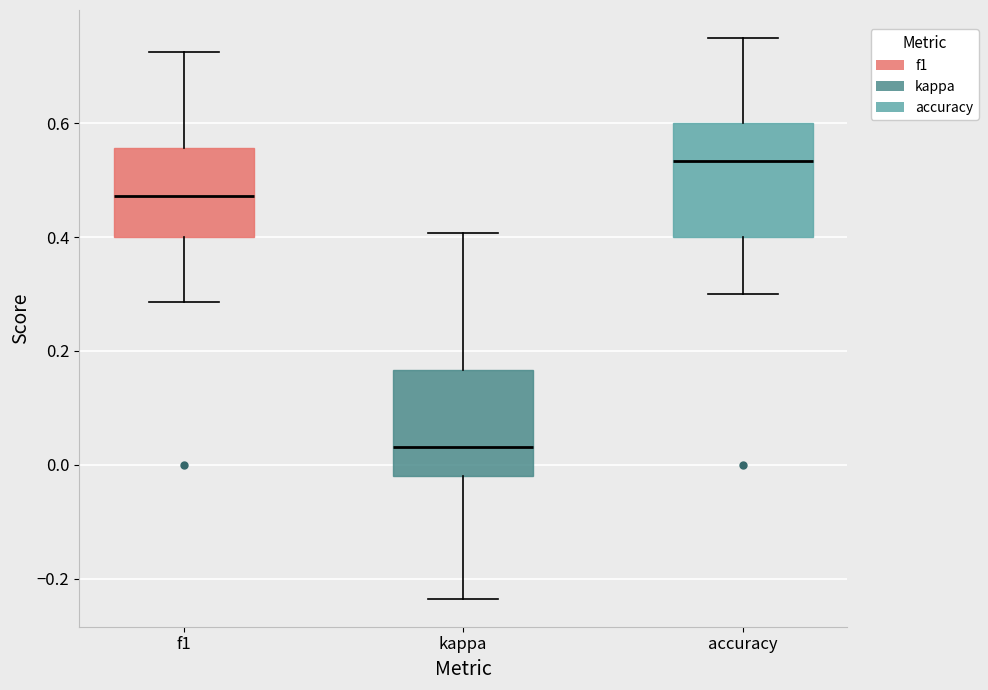

Reading left to right, transcribe this box plot: for each box, give where its median line is, the range the box spans, and where its two whiskers end, as read against the y-axis. The values are not printed on the chart, so give them approximately, as read against the axis.

f1: median 0.48, box 0.40 to 0.56, whiskers 0.28 to 0.72
kappa: median 0.04, box -0.02 to 0.16, whiskers -0.24 to 0.40
accuracy: median 0.54, box 0.40 to 0.60, whiskers 0.30 to 0.76